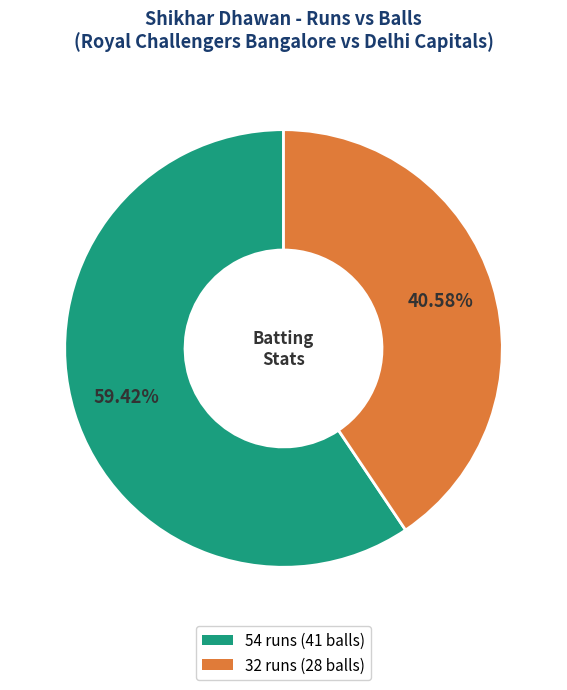

To the nearest percent, what is the difference between the 54 runs (41 balls) and 32 runs (28 balls) slice percentages?

19%